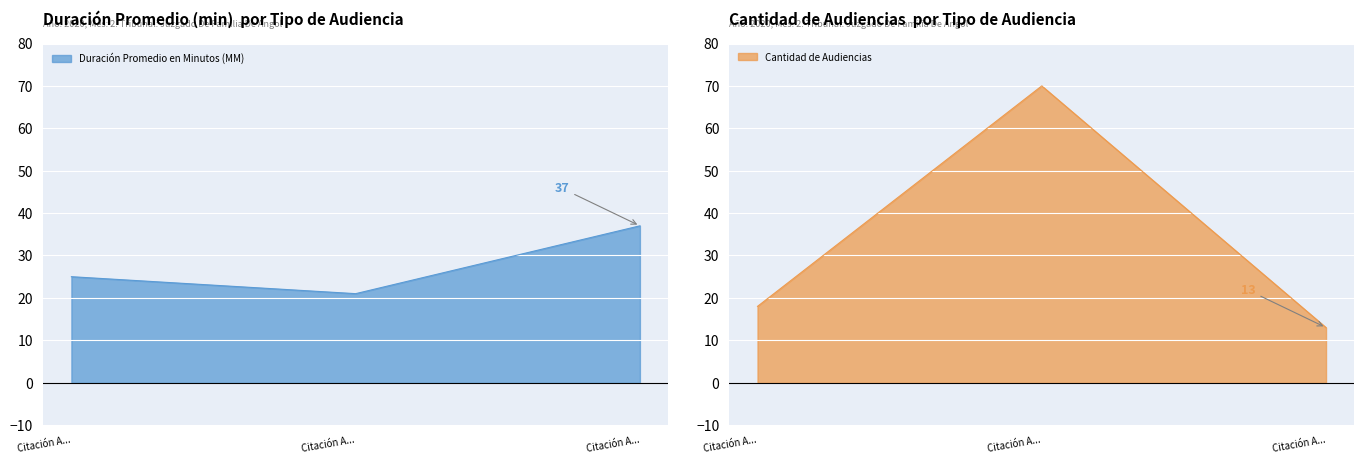

How many values in the Cantidad de Audiencias series are below 18?

1